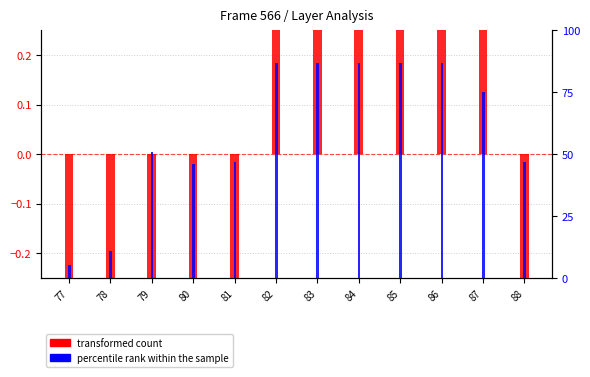

The percentile rank within the sample series shows 130.0 at 85. True or false?

False